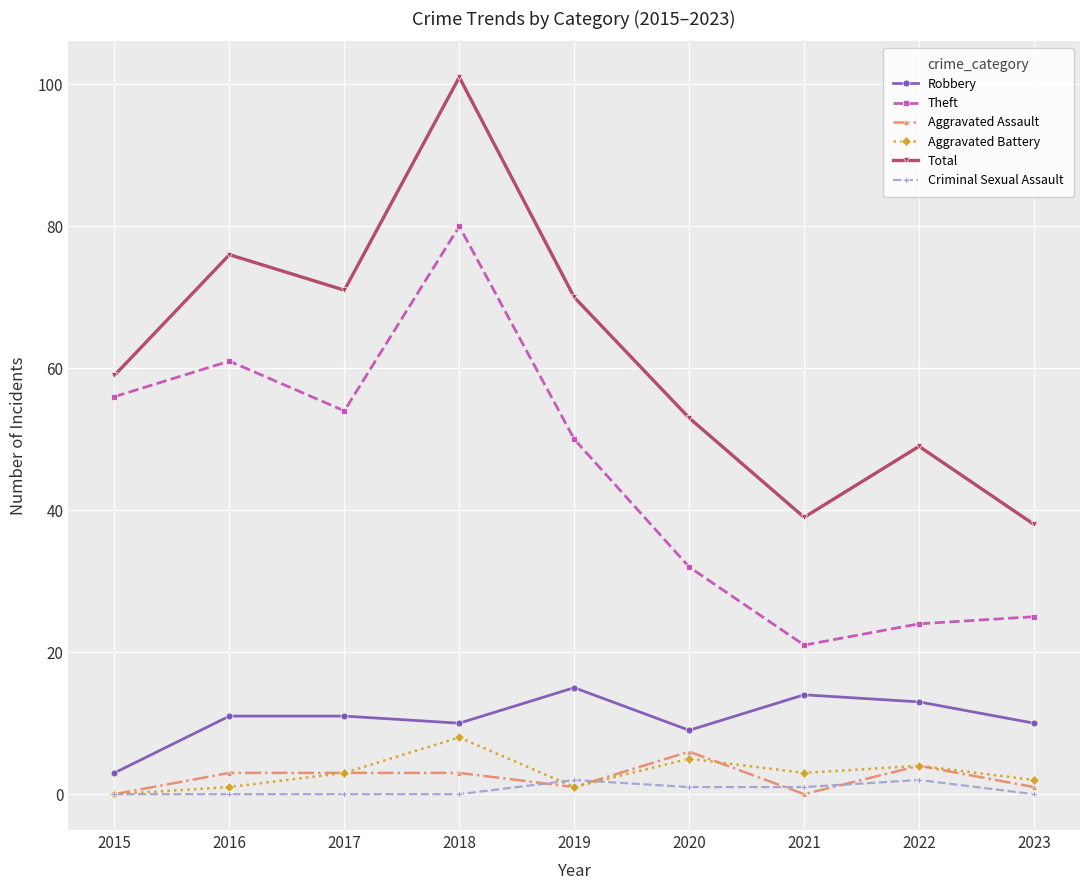

The Total series shows 32 at 2022. True or false?

False